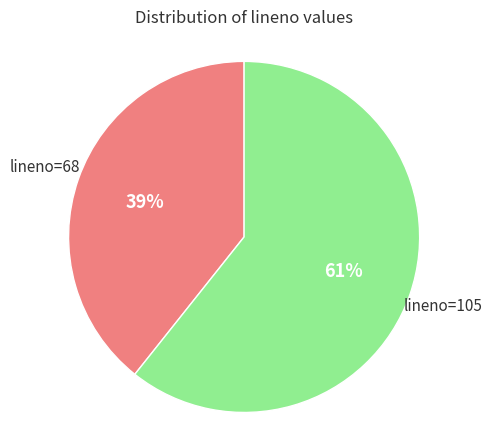

Is there any slice that represents more than half of the pie?

Yes